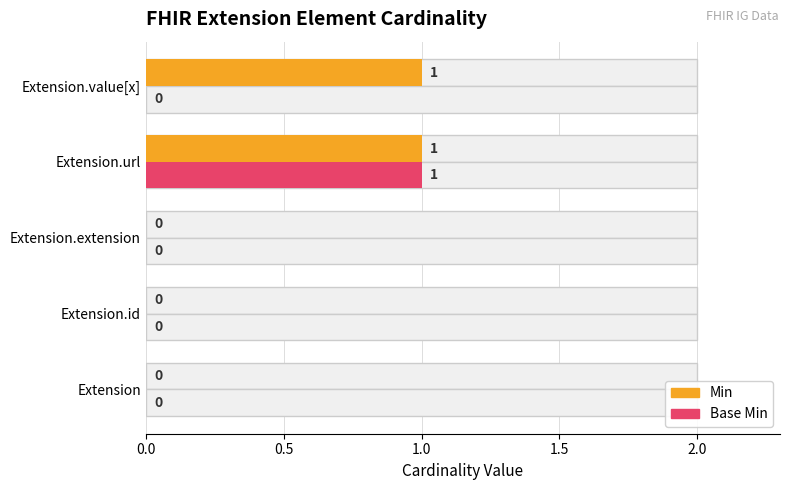

The value of Base Min at Extension.url is 1. True or false?

True